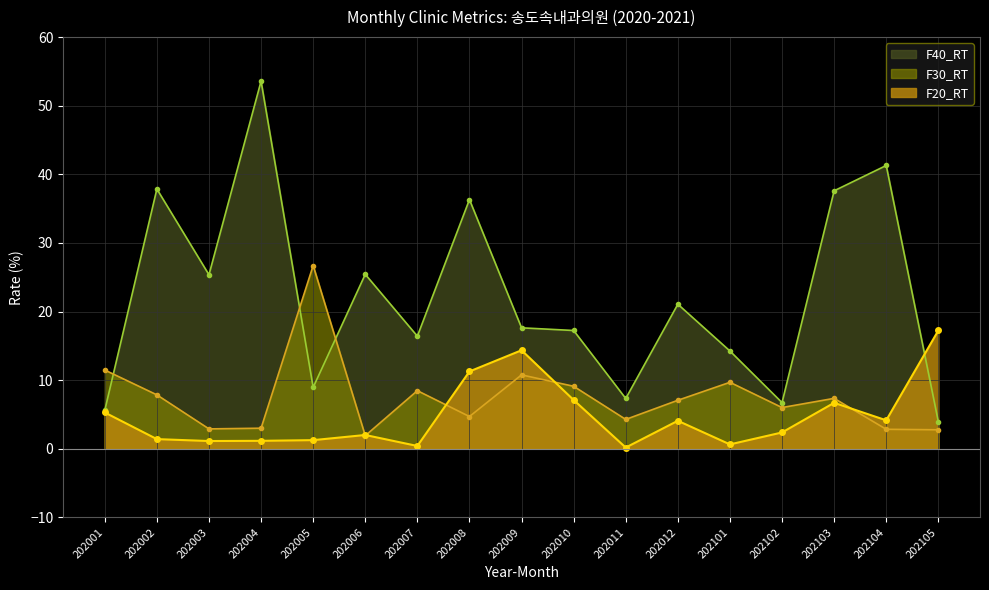

How many times do F20_RT and F30_RT cross each other?

5